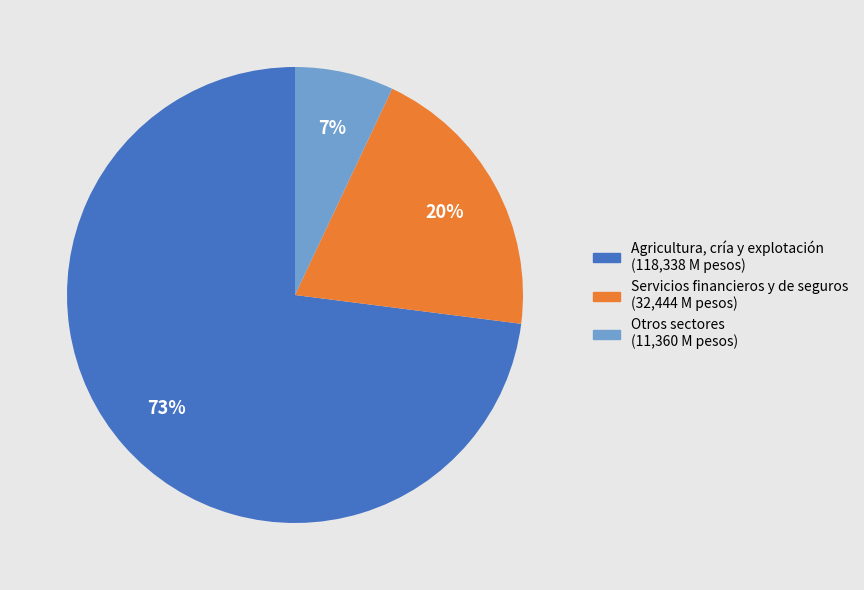

To the nearest percent, what is the difference between the largest and smallest slice percentages?

66%